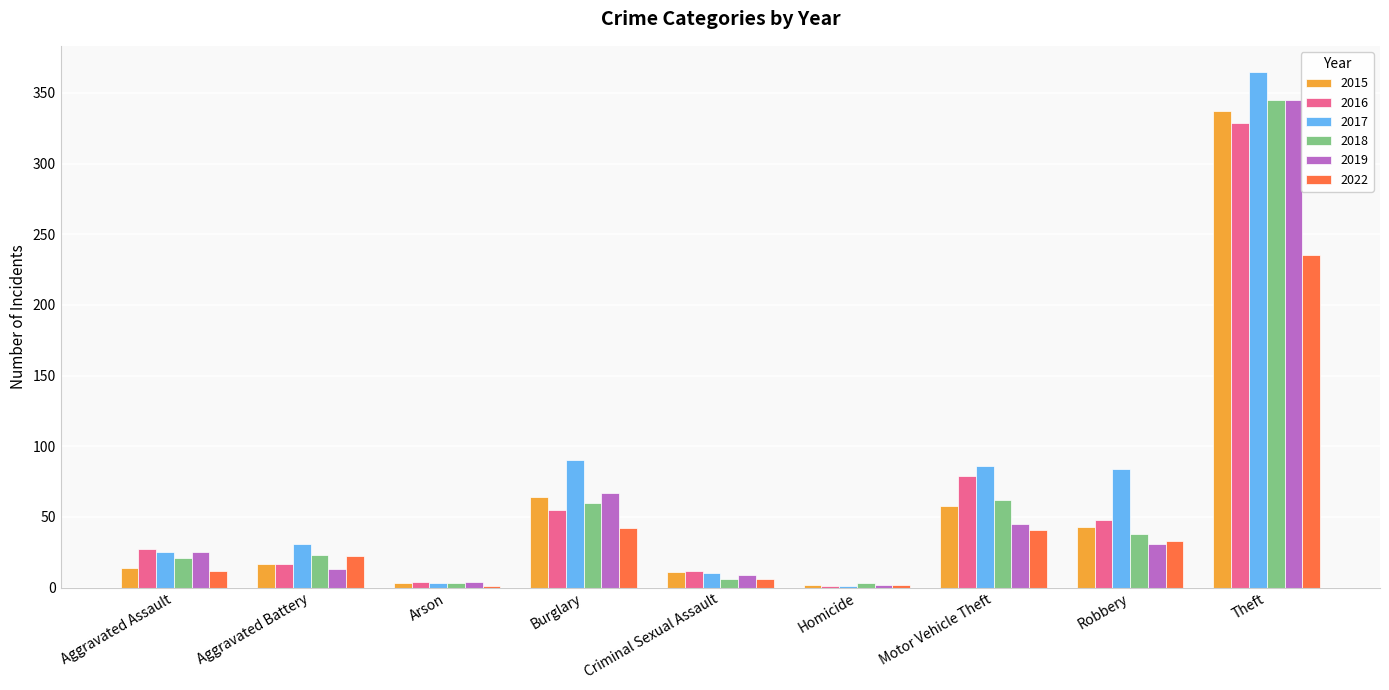

The value of 2015 at Motor Vehicle Theft is 24. True or false?

False